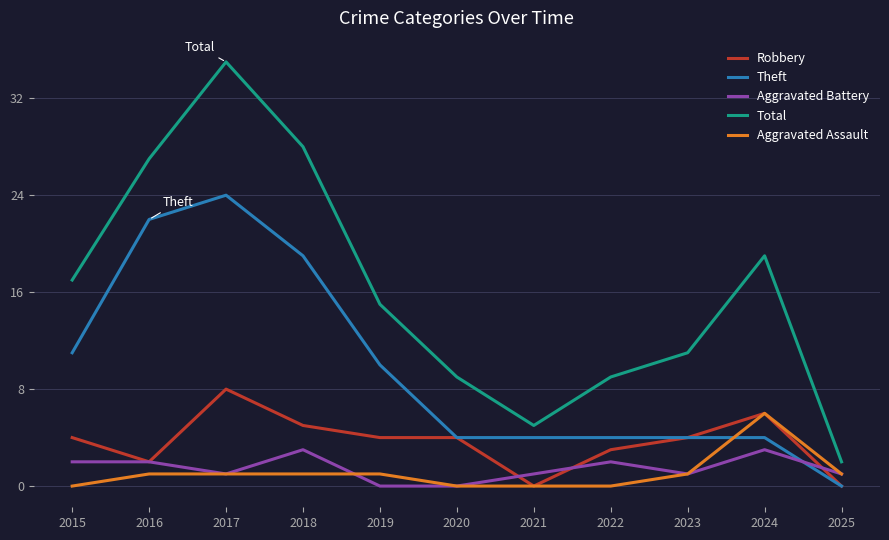

At which category is the sum across all series the highest?

2017